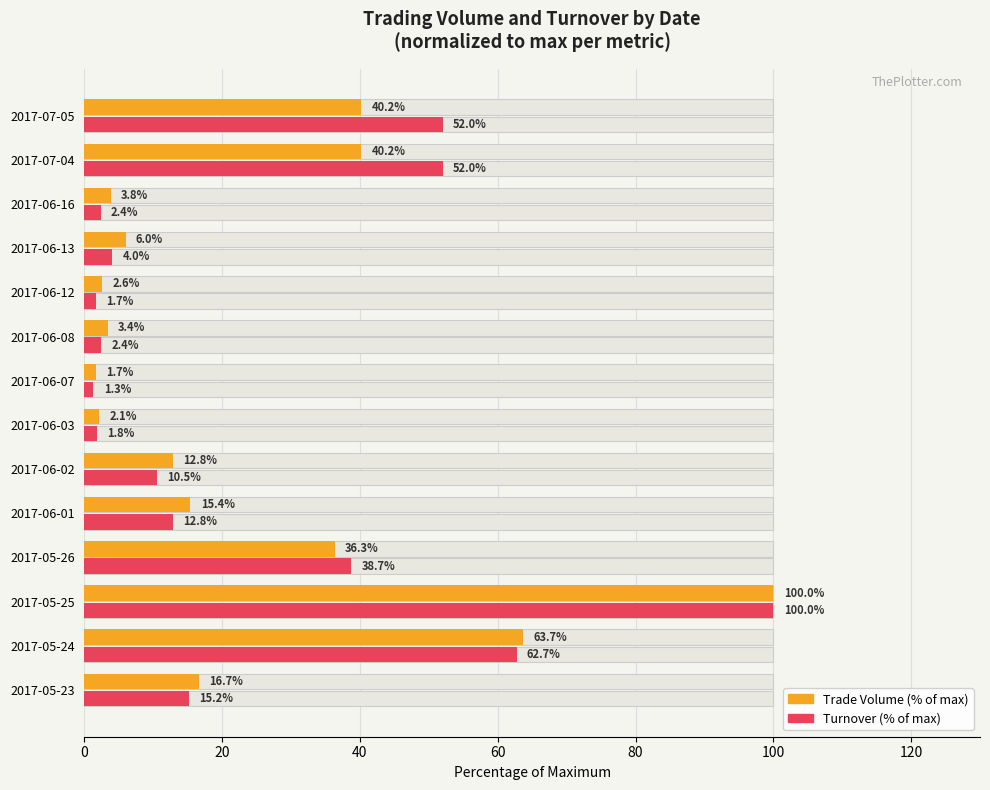

What position from the left is 2017-05-24?

2